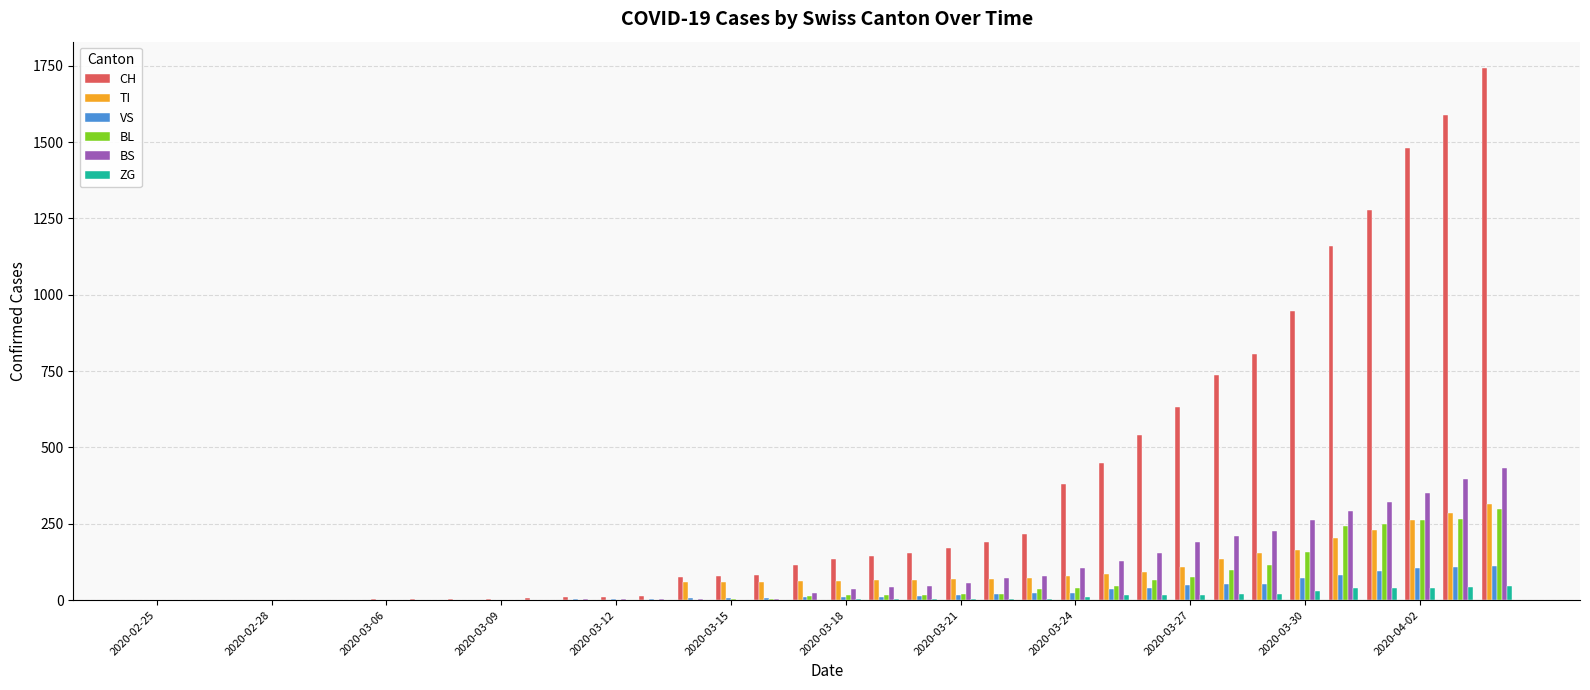

What is the sum of all VS values?

987